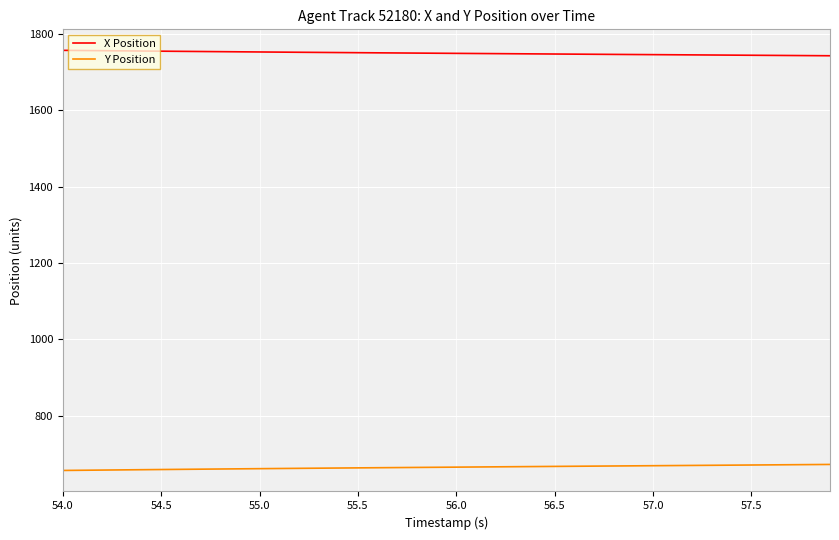

Which series has the largest total across all categories?

X Position